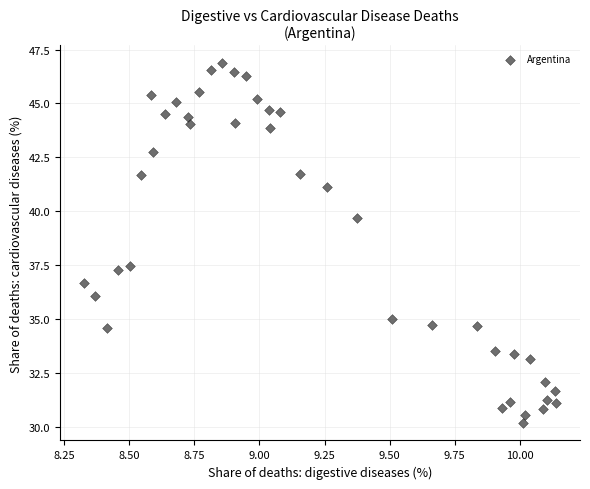

What is the range of Y values (max minus min)?

16.7